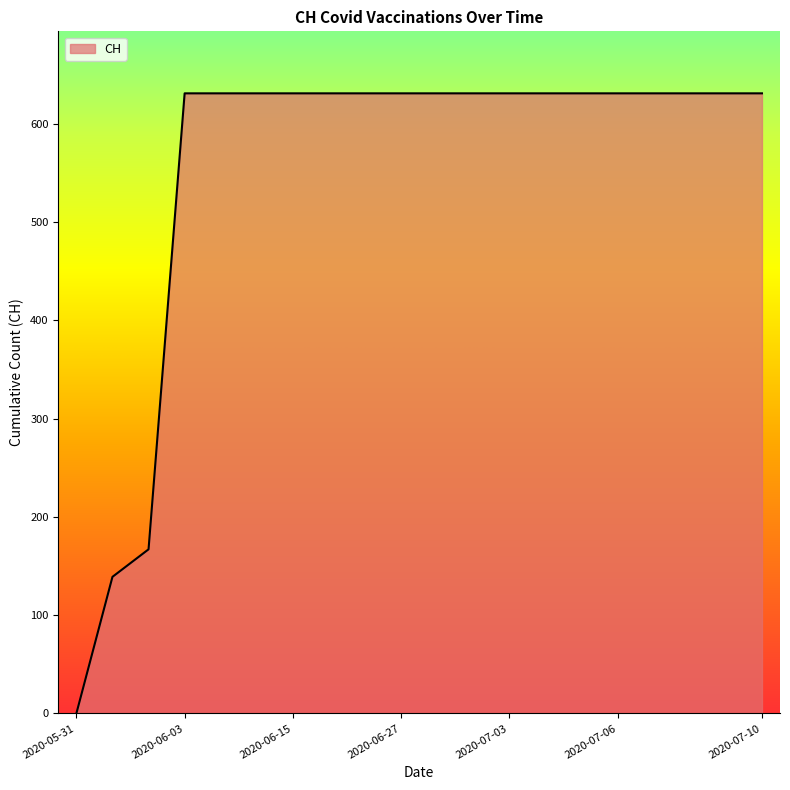

How many values are above zero?

19